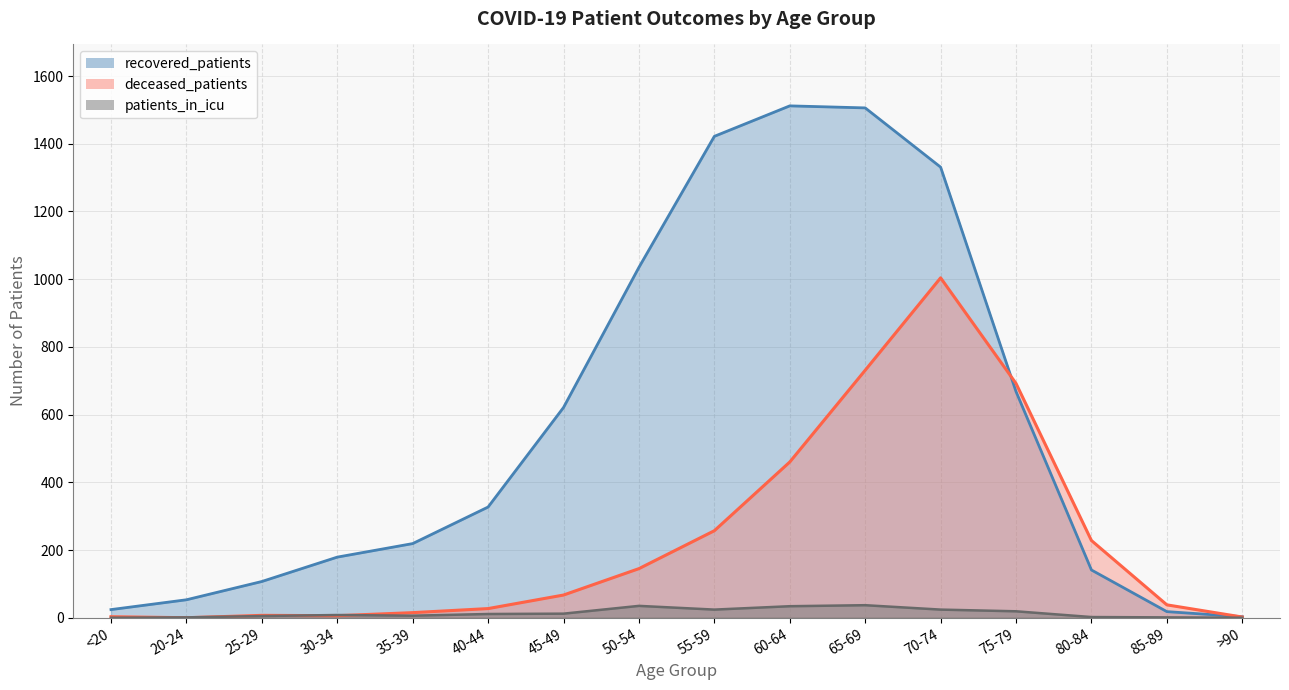

True or false: deceased_patients has a value of 7 at 25-29.

True